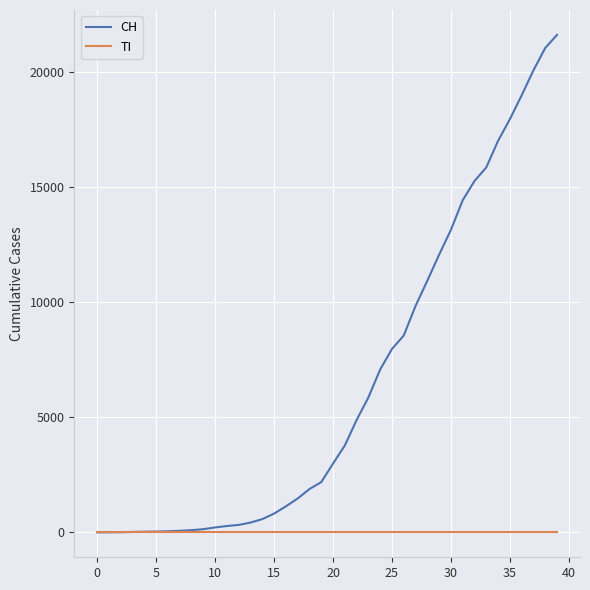

Which series has the widest spread of values?

CH